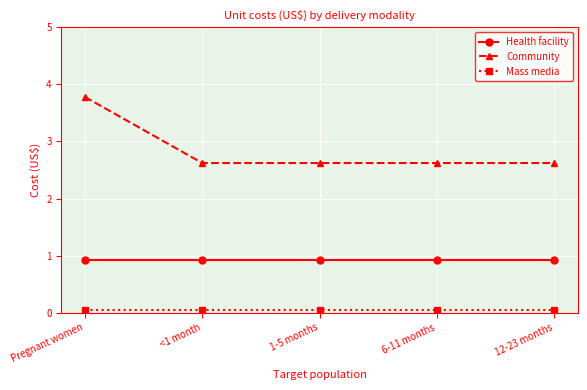

What is the value of the Health facility point at the 4th from the left?

0.9